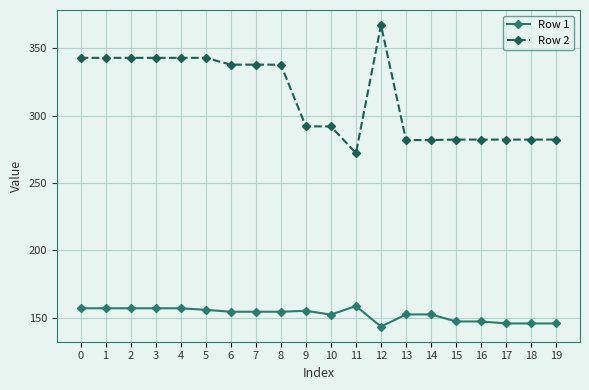

What are all the series names shown in the legend?

Row 1, Row 2